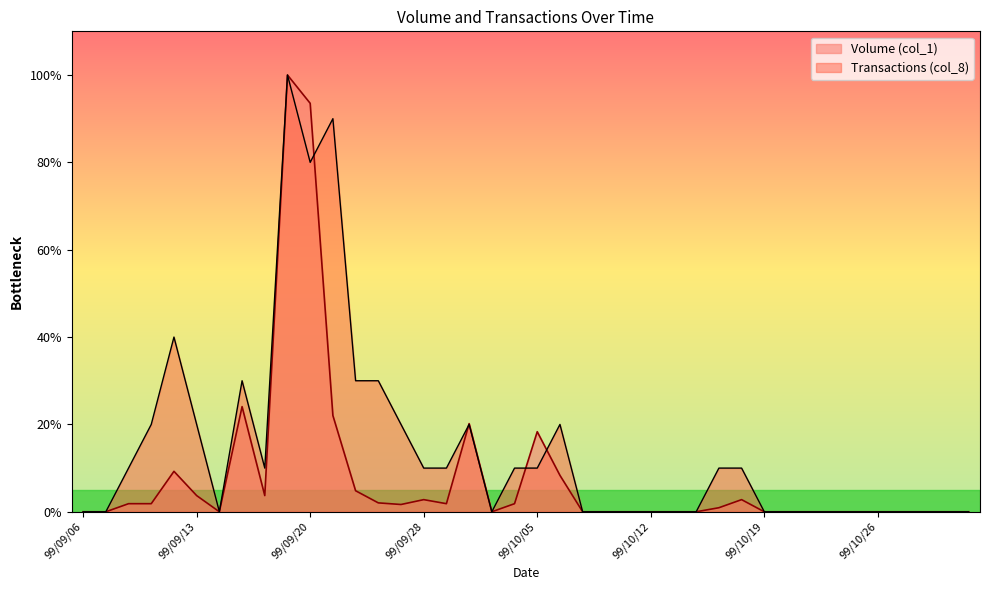

In Volume (col_1), how many points are higher than both neighbors (excluding endpoints)?

7